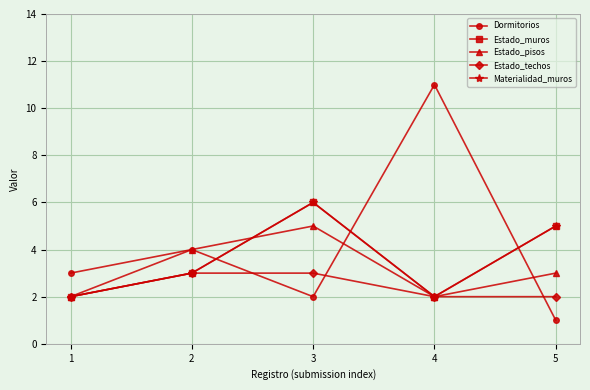

At which label does Materialidad_muros reach its peak?

3